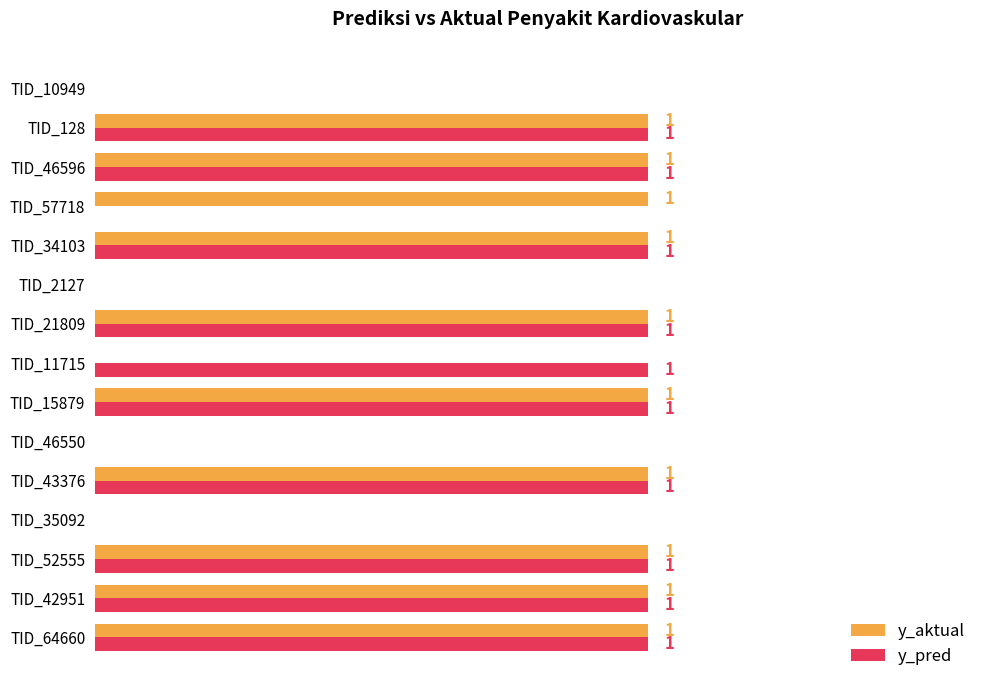

Between TID_42951 and TID_11715, which series saw the biggest shift?

y_aktual